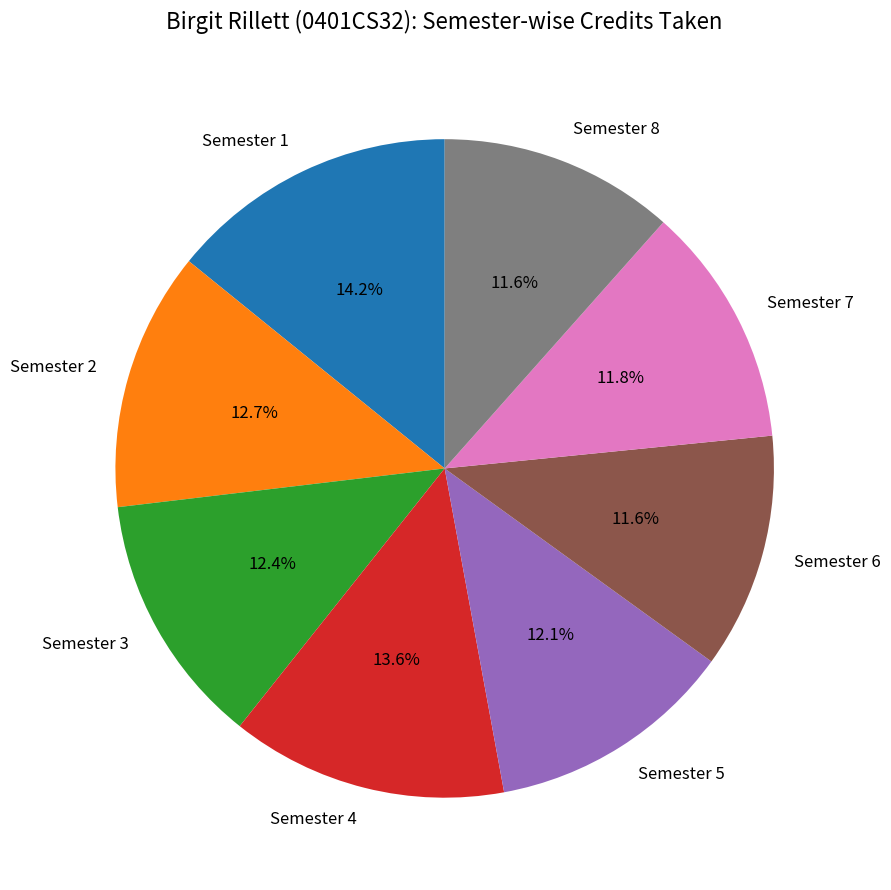

To the nearest percent, what is the combined percentage of Semester 8 and Semester 1?

26%